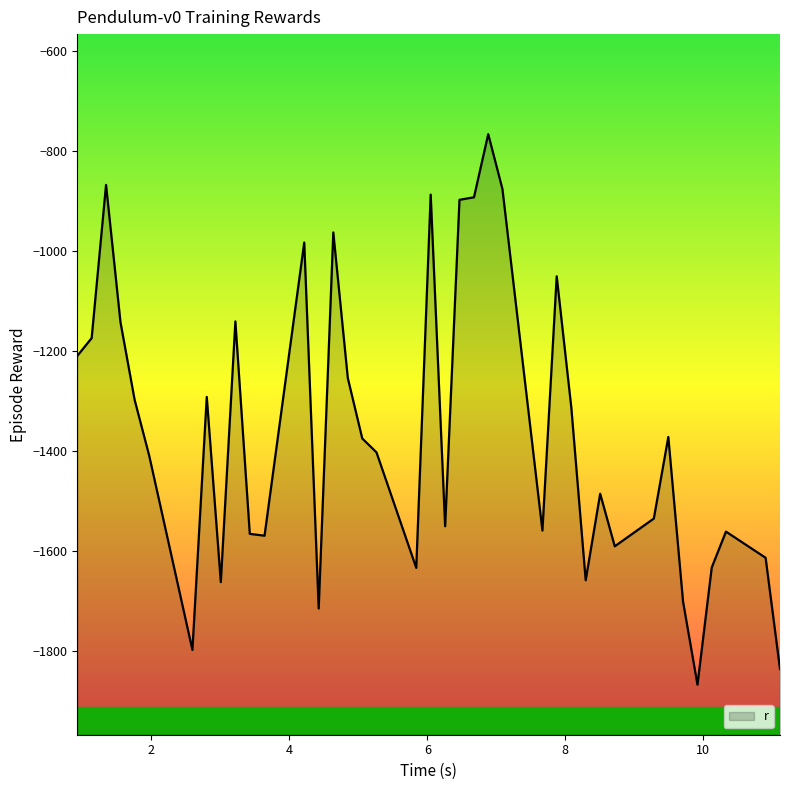

Does the chart display data point markers on the line(s)?

No